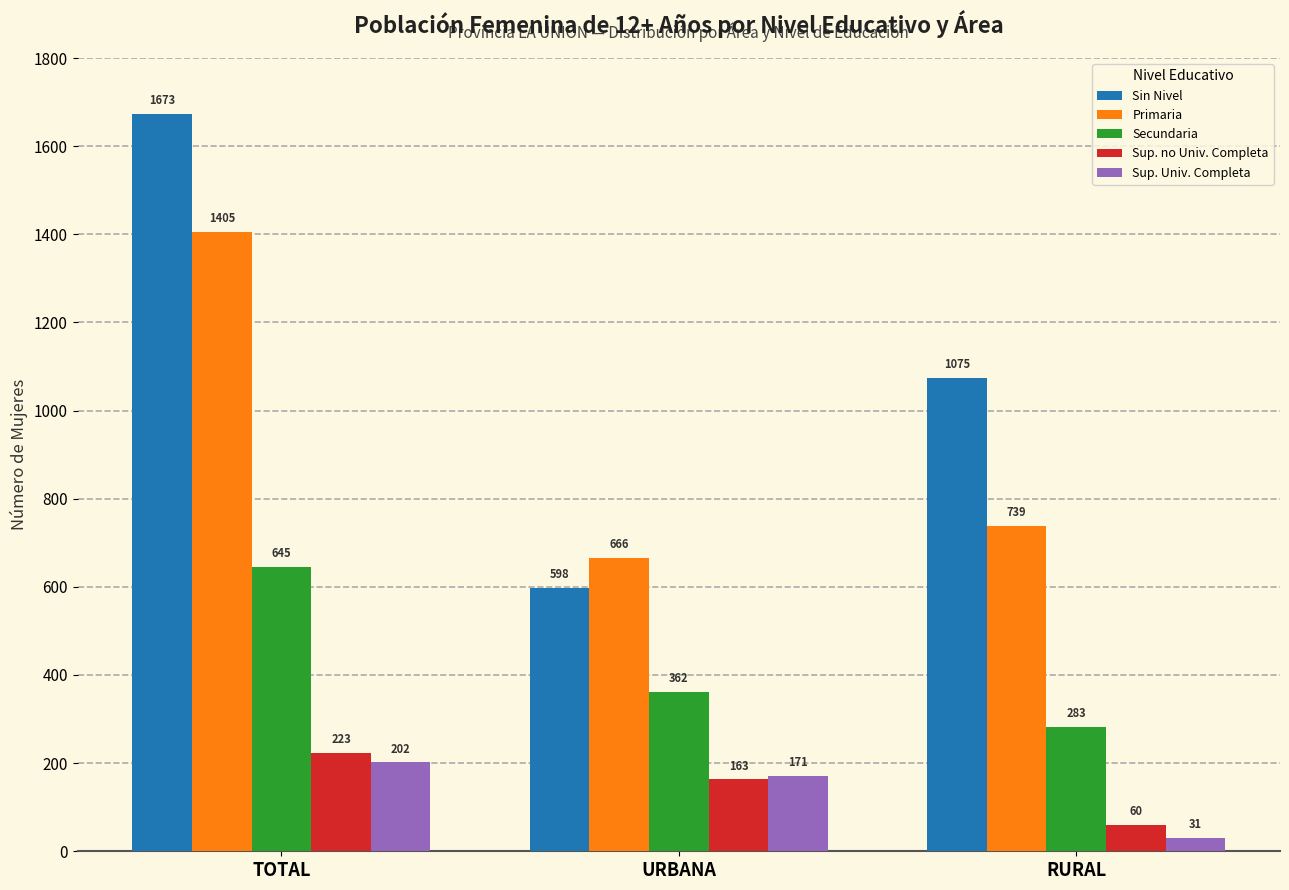

What is the label of the 1st bar from the left?

TOTAL